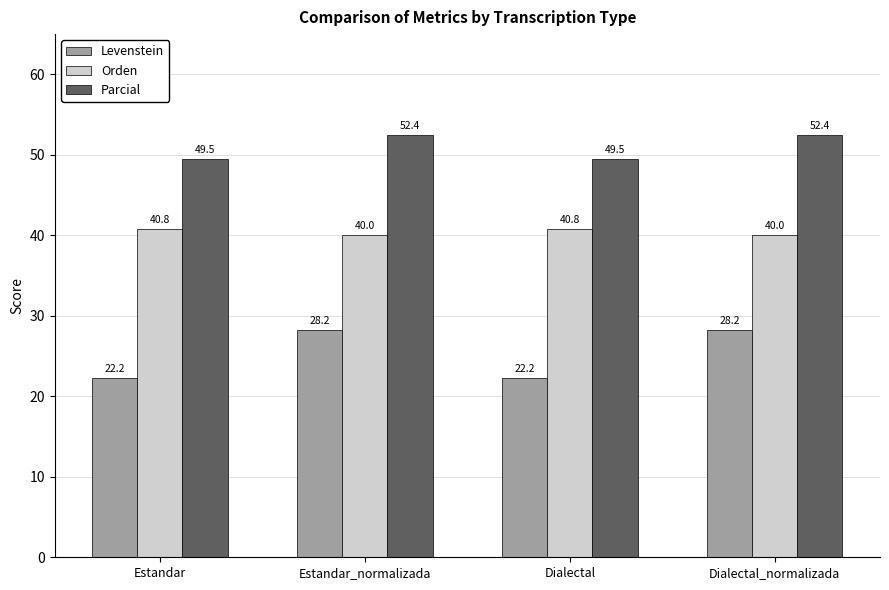

What is the label of the 3rd bar from the right?

Estandar_normalizada